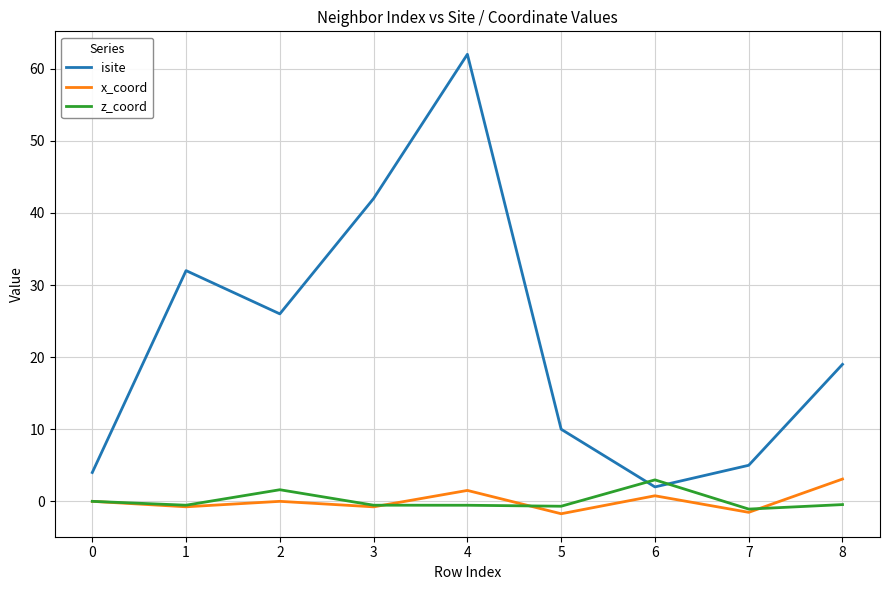

At how many categories does at least one series exceed 15?

5